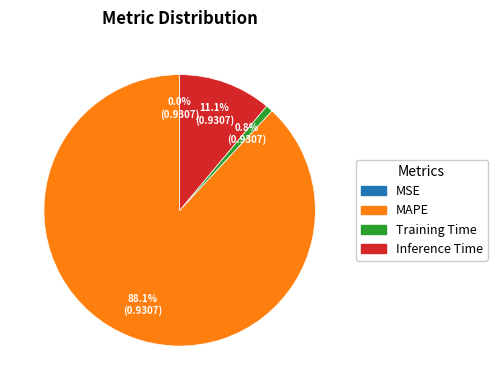

Is MAPE the majority of the pie?

Yes